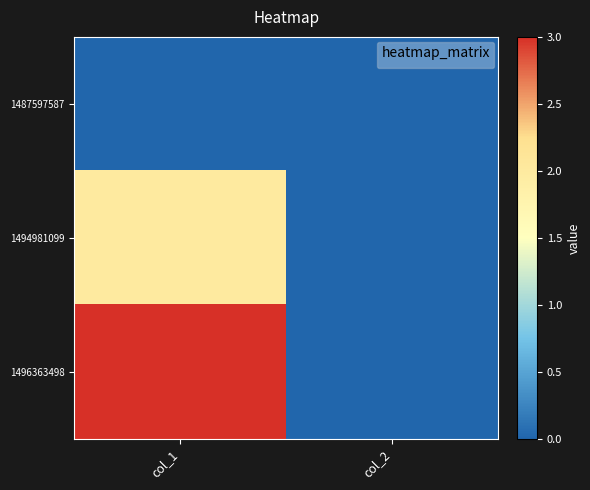

List the series in order of their overall mean, highest first.

1496363498, 1494981099, 1487597587